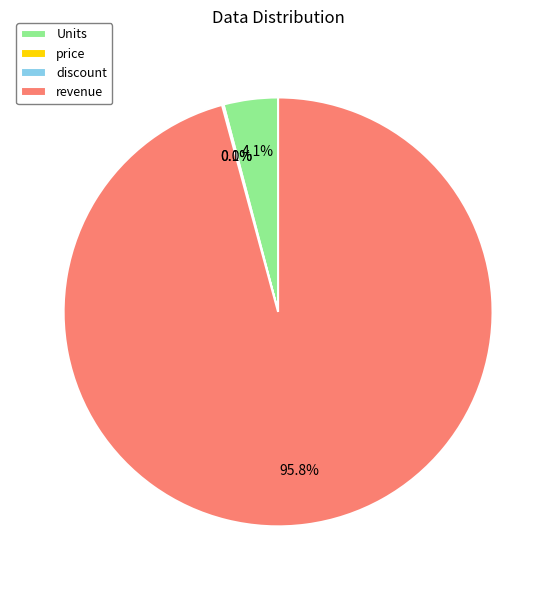

Does revenue account for over 50% of the chart?

Yes